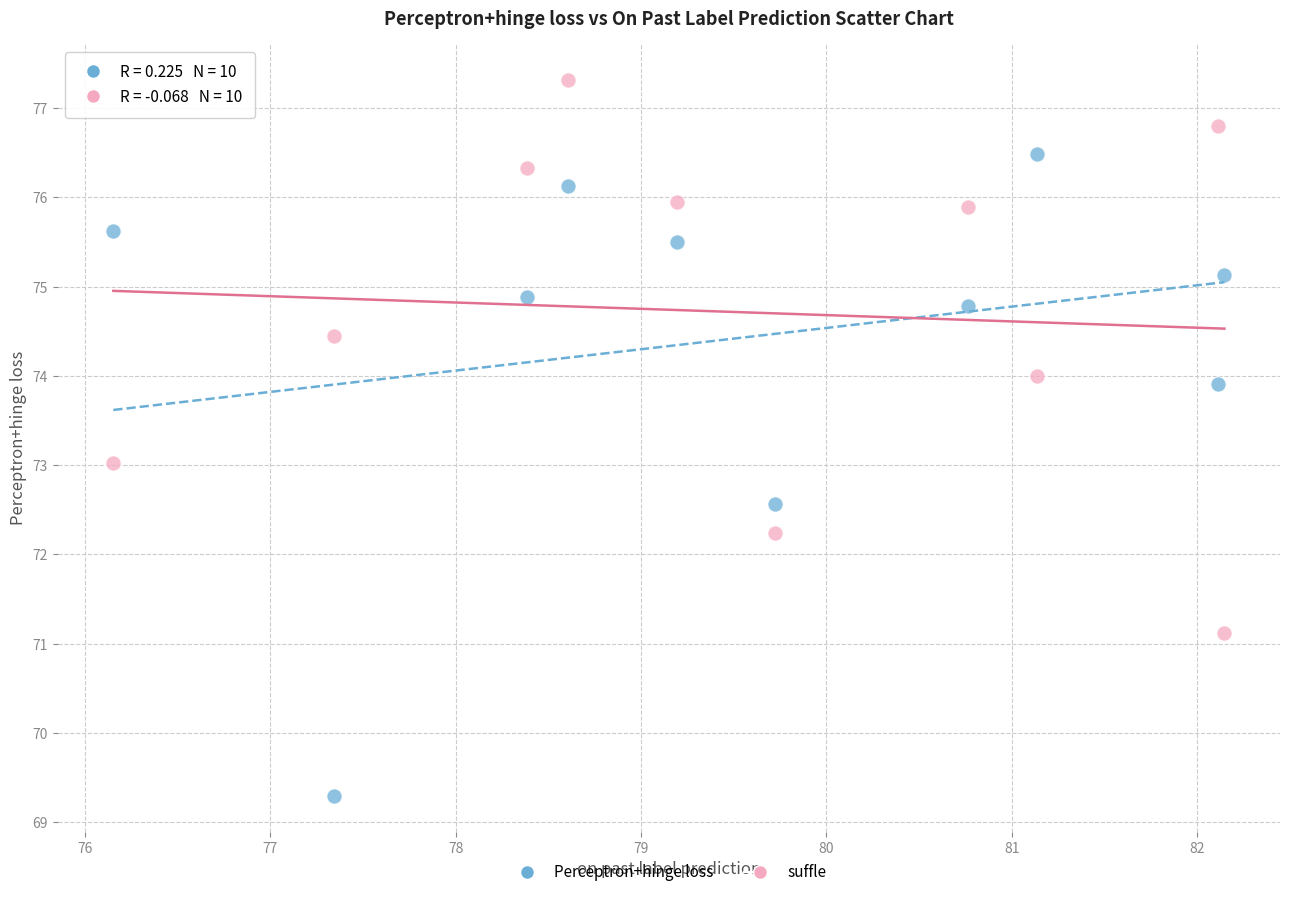

What is the X range (max minus min) for the scatter plot?

6.0